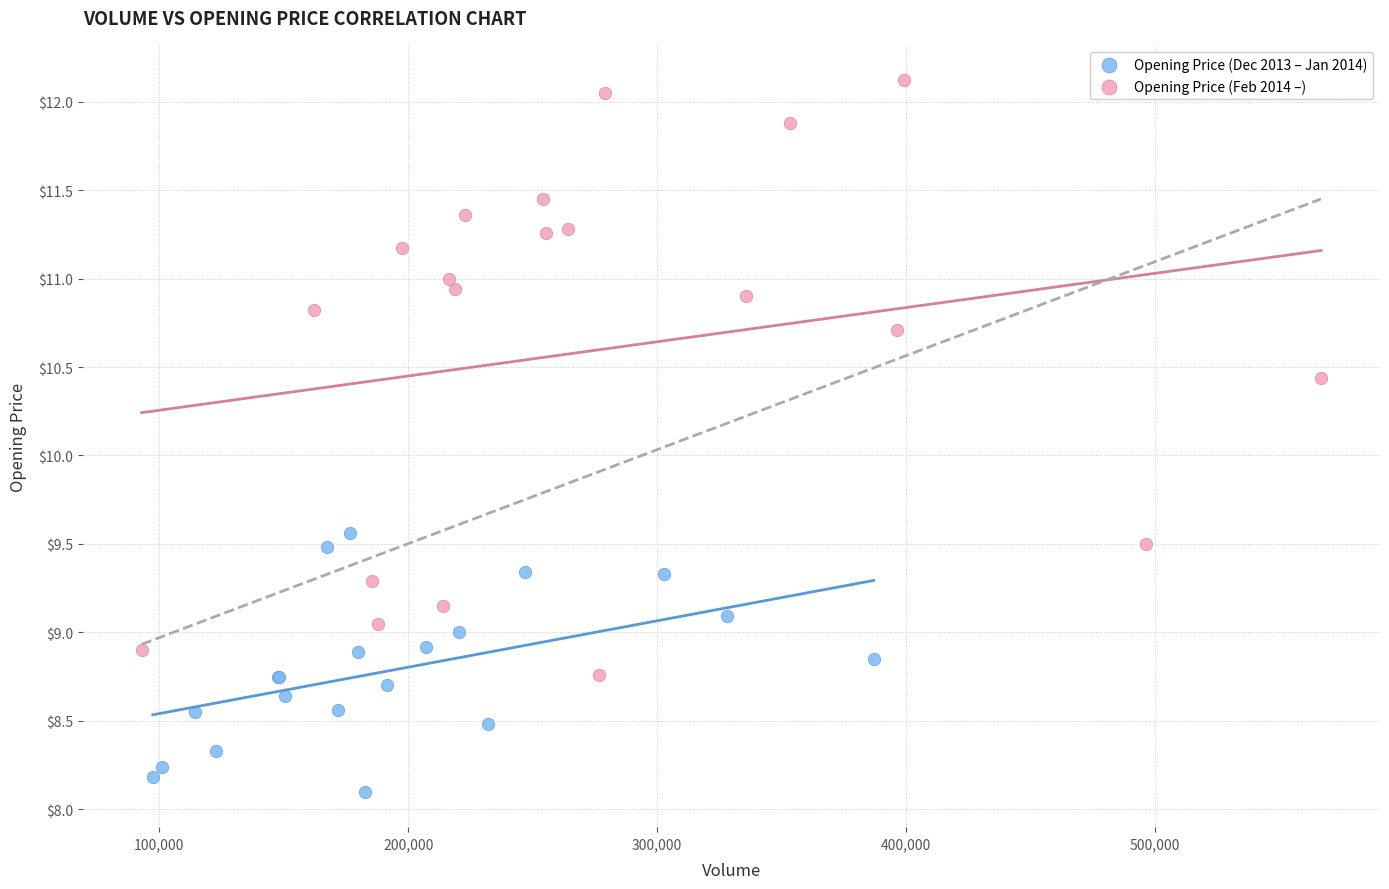

Which series has the largest Y range (max minus min)?

Opening Price (Feb 2014 –)